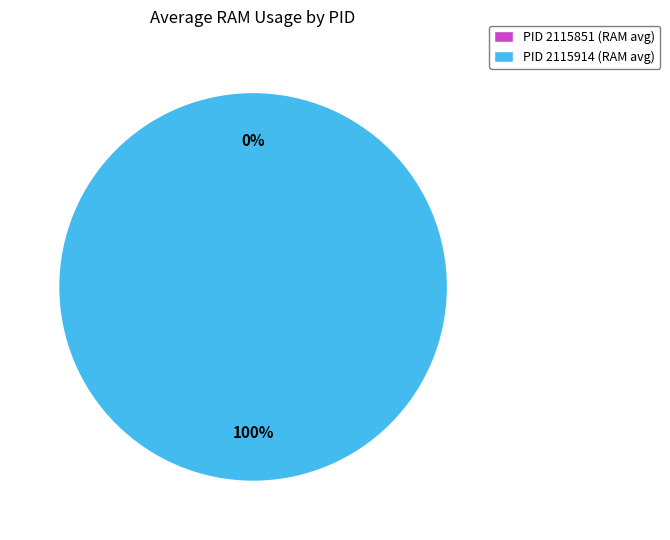

Do 2115914 and 2115851 together represent more than half of the pie?

Yes